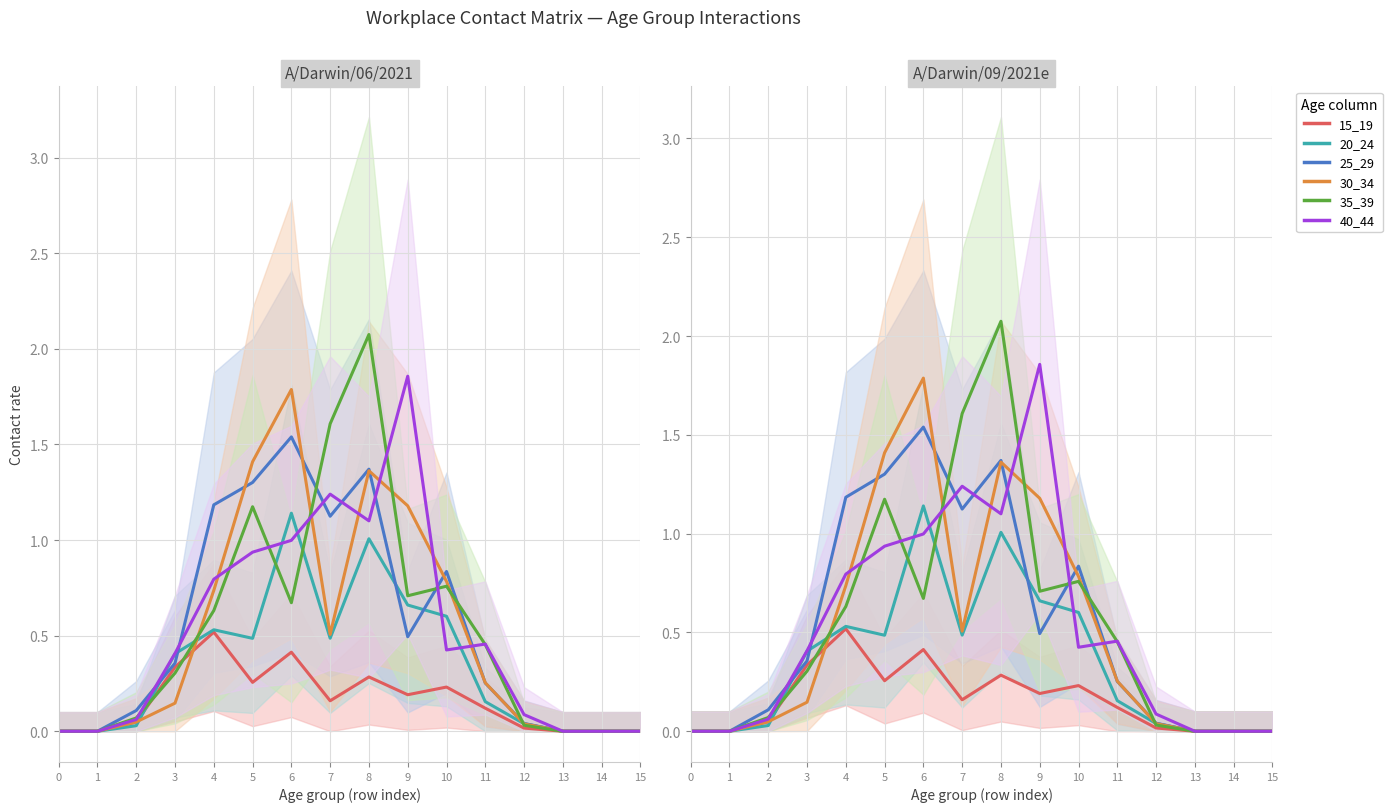

How many lines are shown in the chart?

6